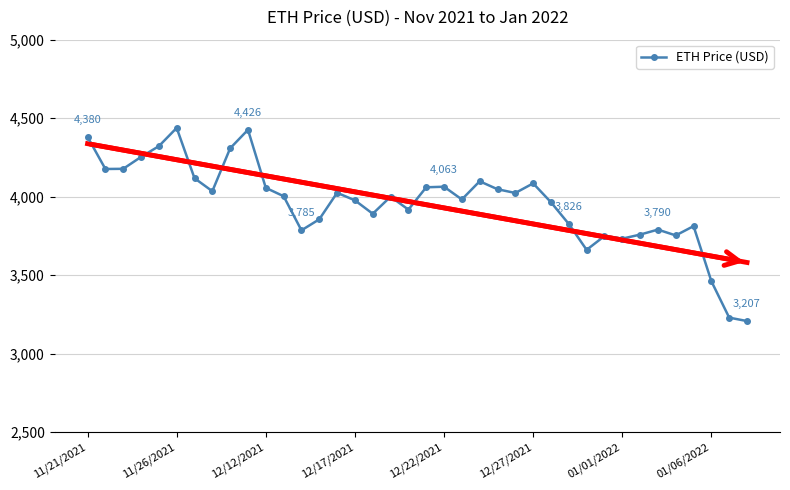

True or false: there are more than 2 points higher than both neighbors.

True